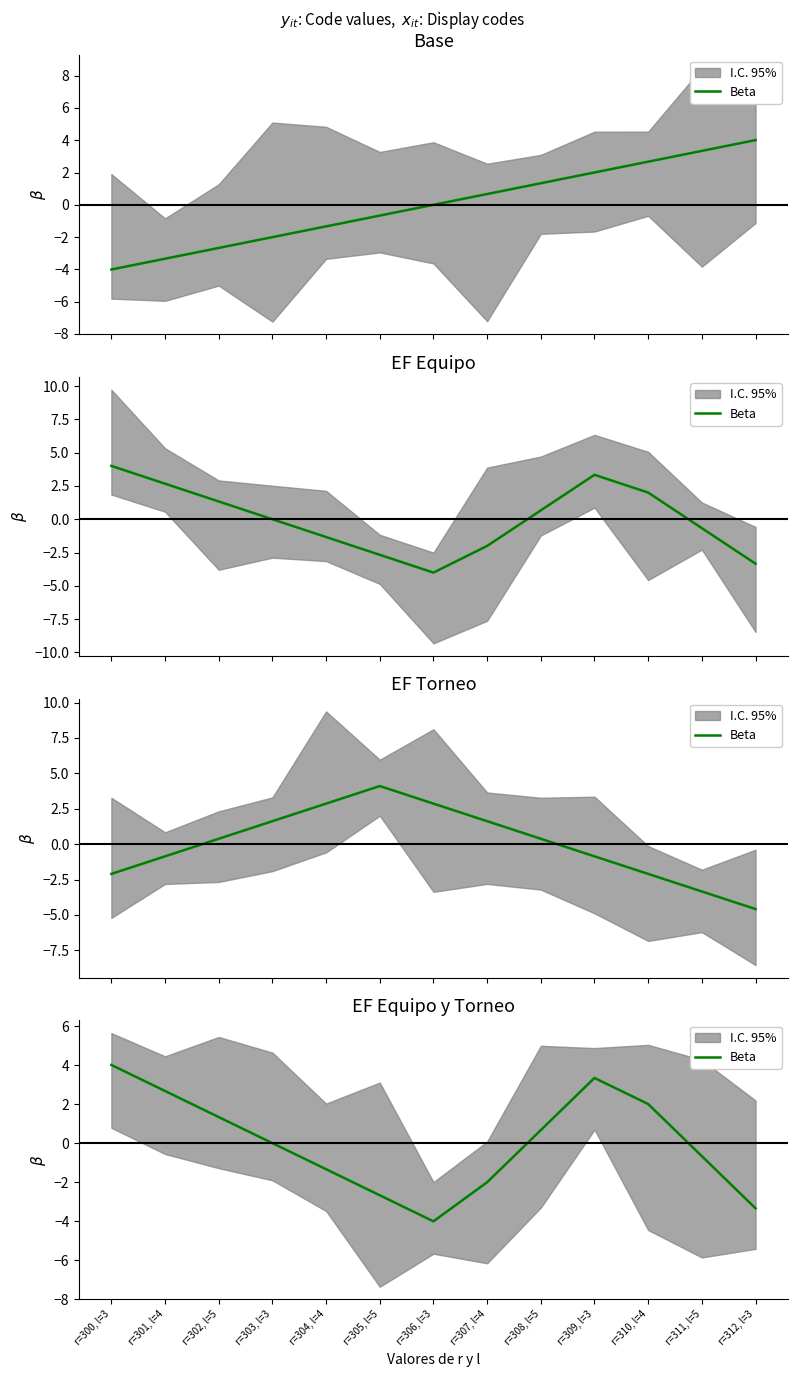

What is the maximum value shown in the chart?

4.0